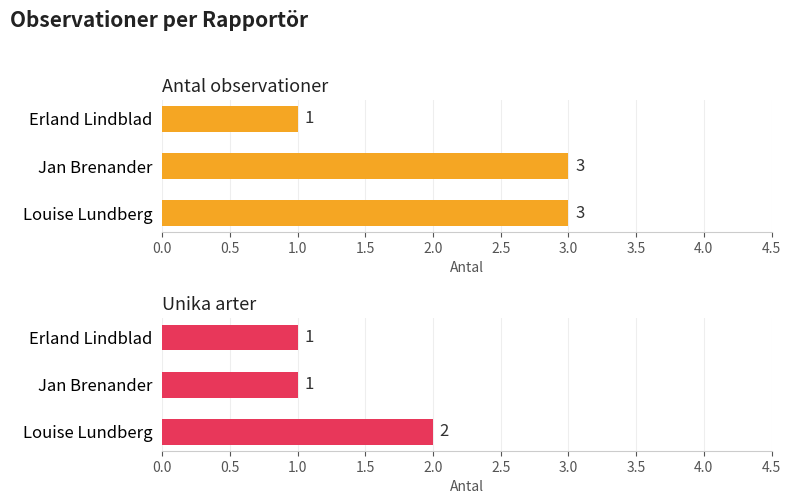

Which series has the largest total across all categories?

Antal observationer